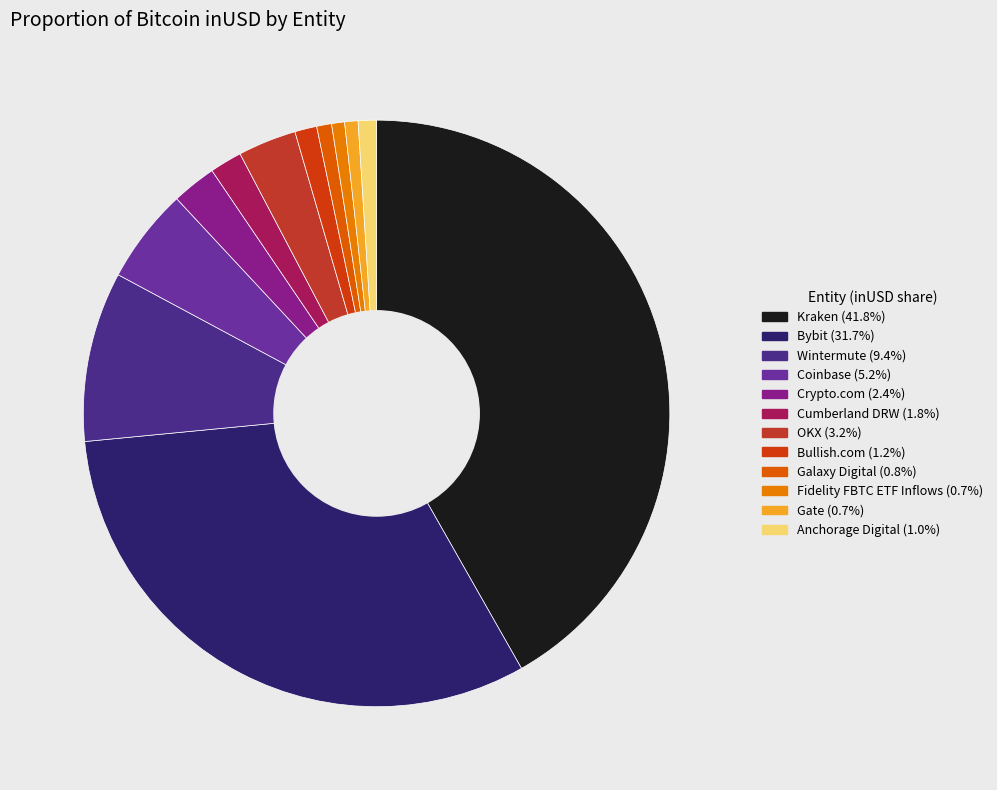

Is there a majority slice in this chart?

No